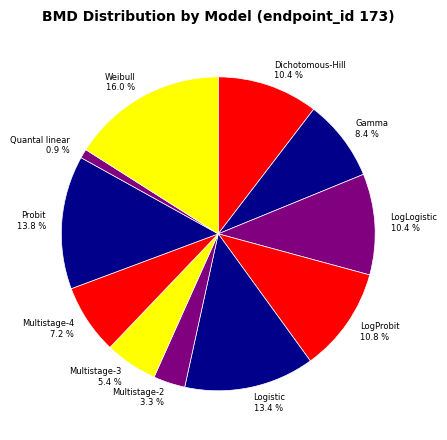

What percentage is the LogLogistic slice, to the nearest percent?

10%